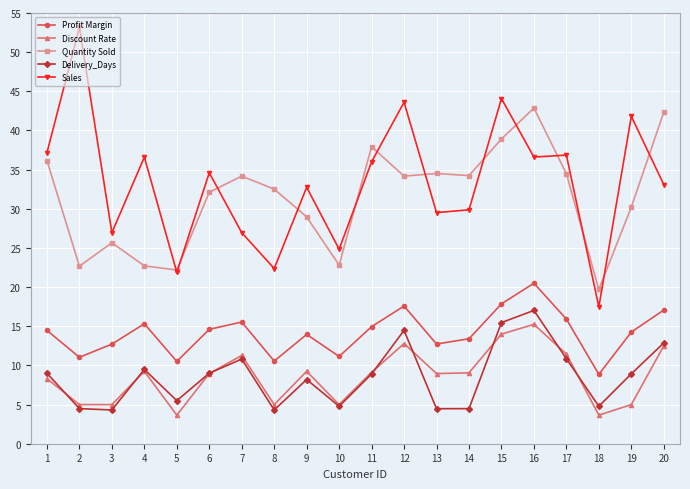

What is the spread (max minus min) of values at 1?

28.9